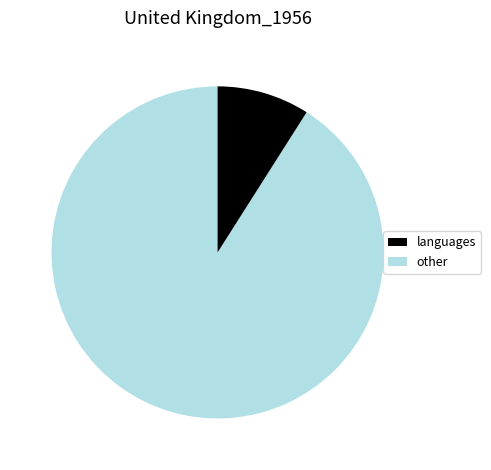

Is there any slice that represents more than half of the pie?

Yes